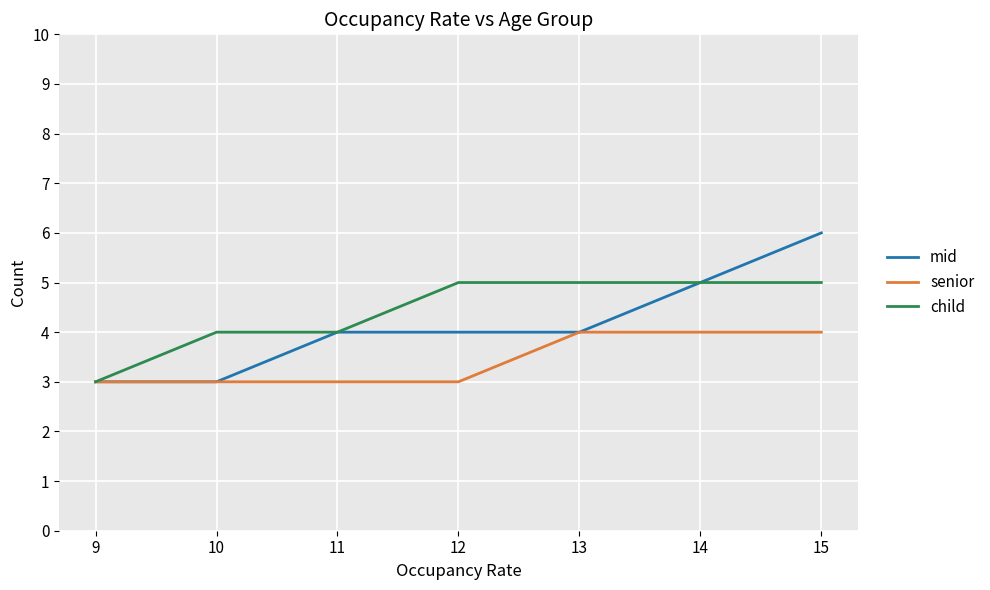

The child series shows 6 at 11. True or false?

False